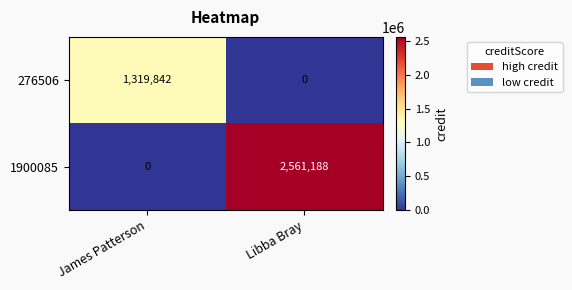

Reading right to left, transcribe all the data shown in this chart.

276506: Libba Bray=0	James Patterson=1319842
1900085: Libba Bray=2561188	James Patterson=0